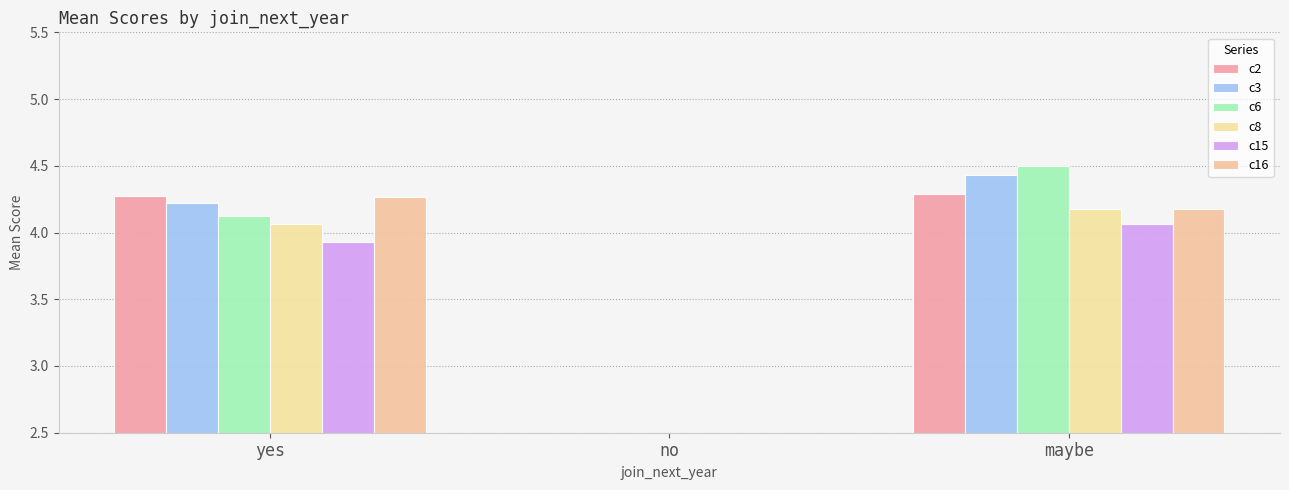

What are all the series names shown in the legend?

c2, c3, c6, c8, c15, c16